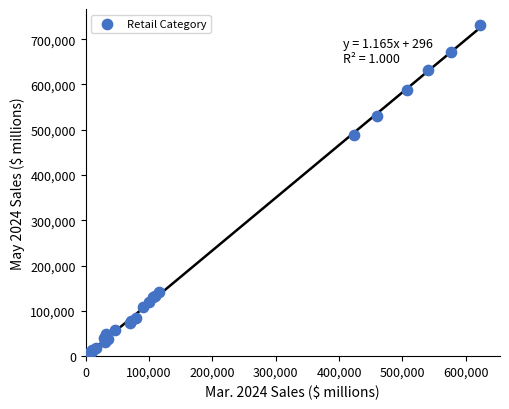

What Y value in the scatter plot is closest to 365971?

489499